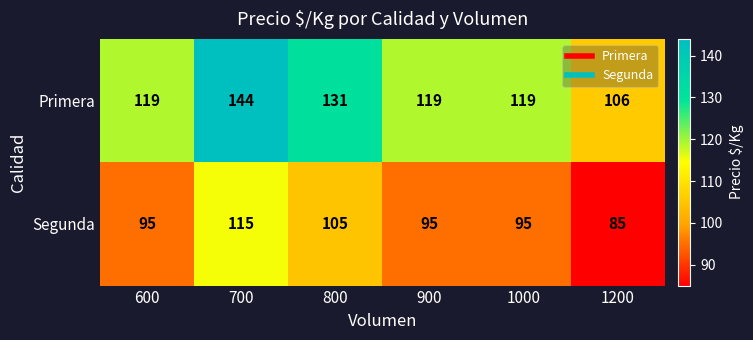

What is the total value across all series at 1200?

191